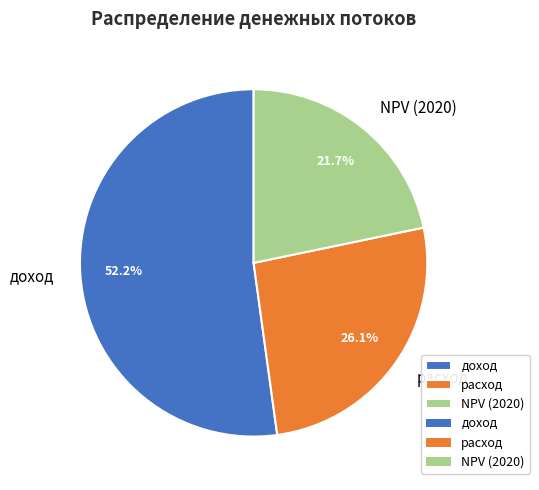

Does расход account for over 50% of the chart?

No